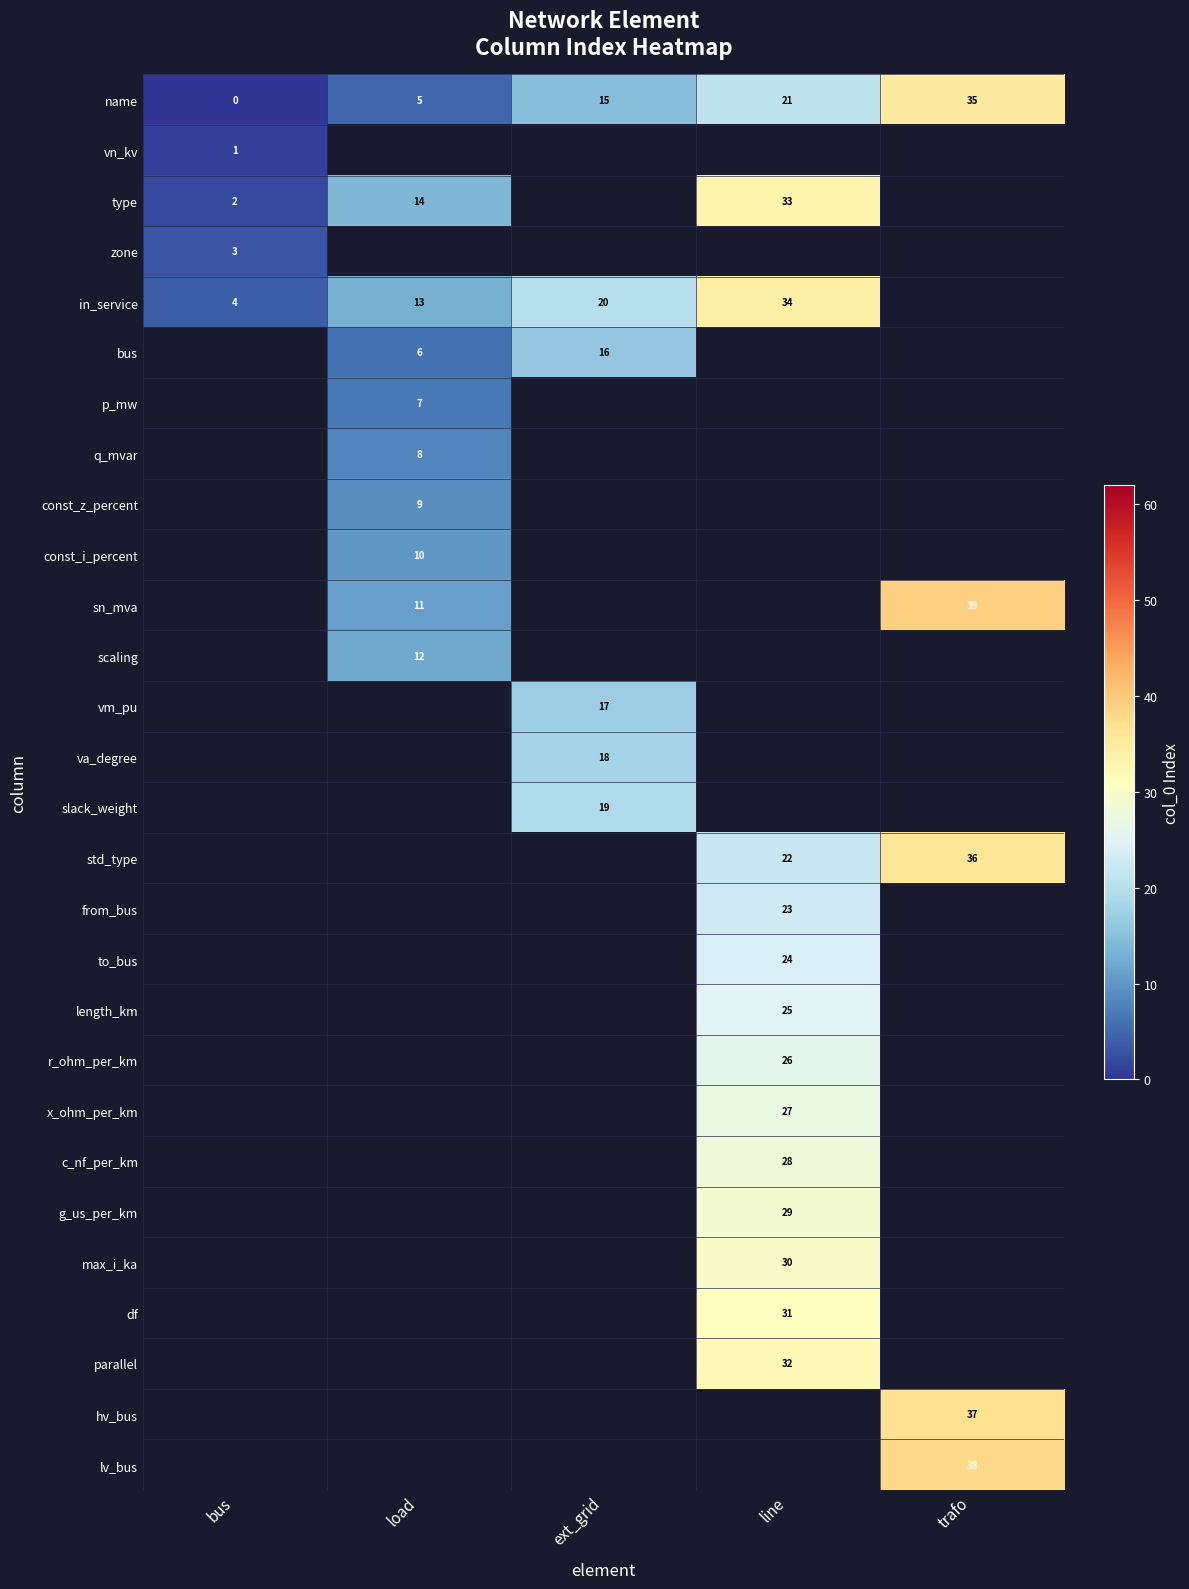

Is it true that length_km equals 5.1 at line?

False